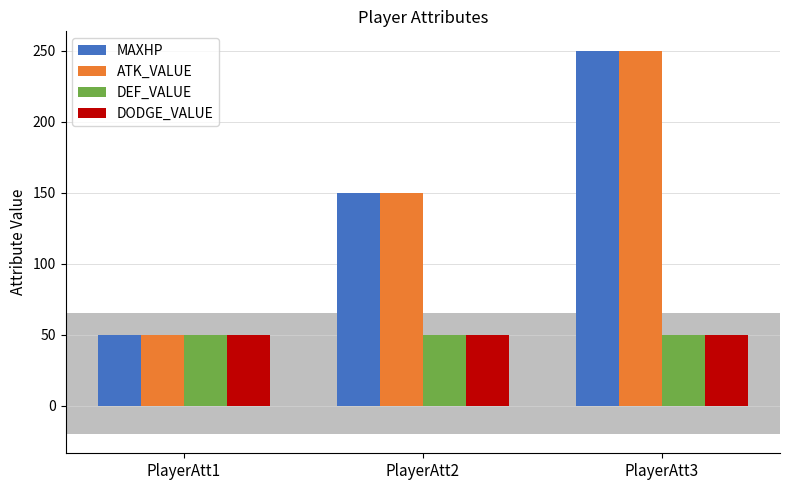

What is the spread (max minus min) of values at PlayerAtt2?

100